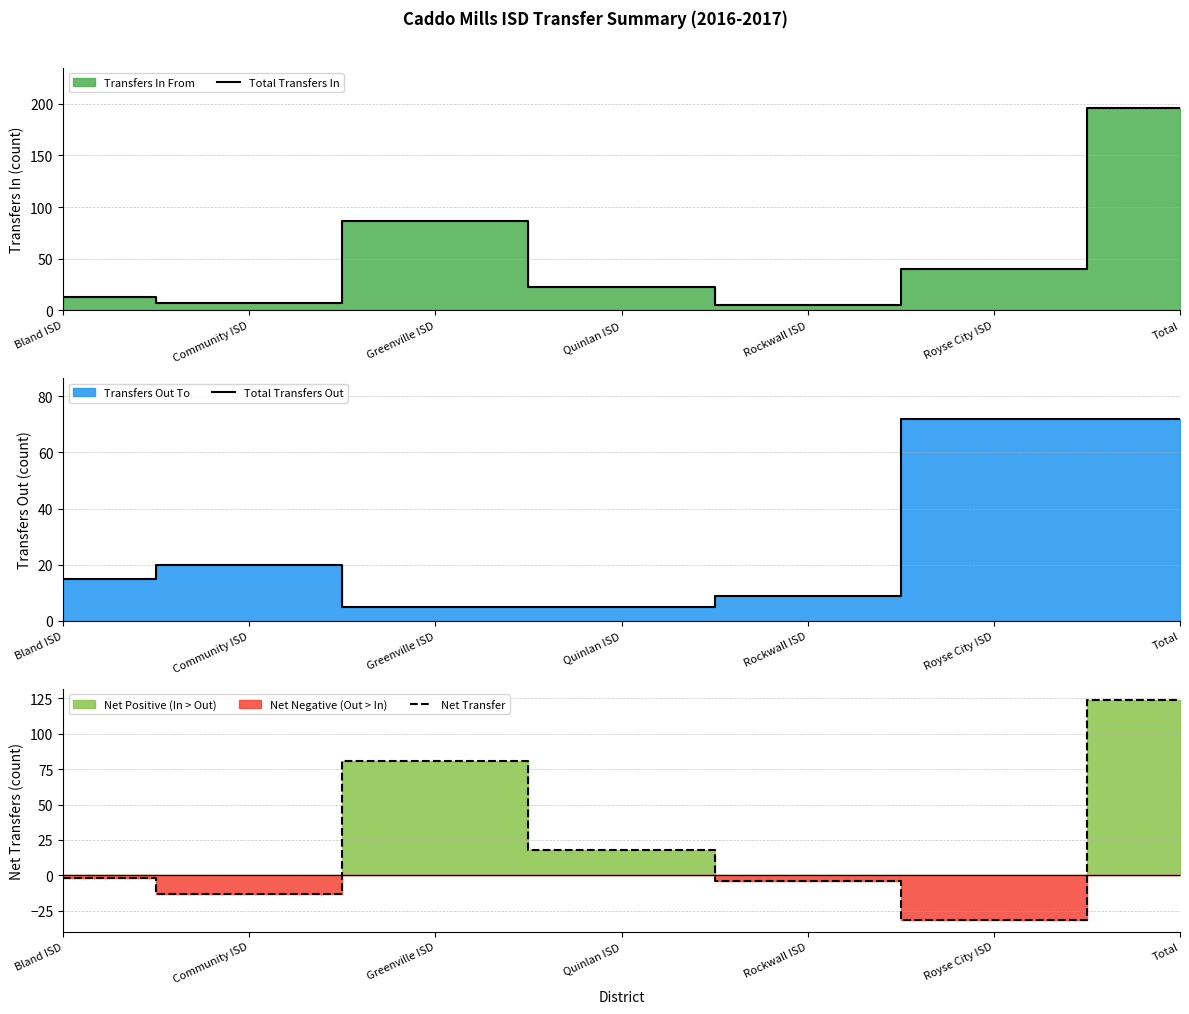

What is the value of the Net Transfer point at the 3rd from the left?

81